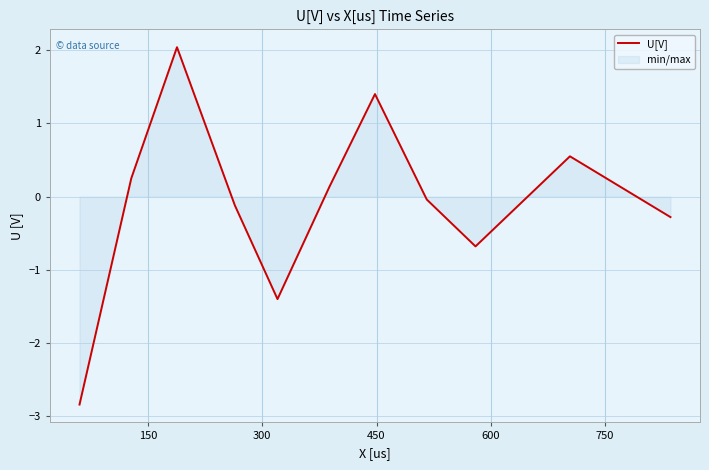

What is the value of the 11th point from the left?

-0.3